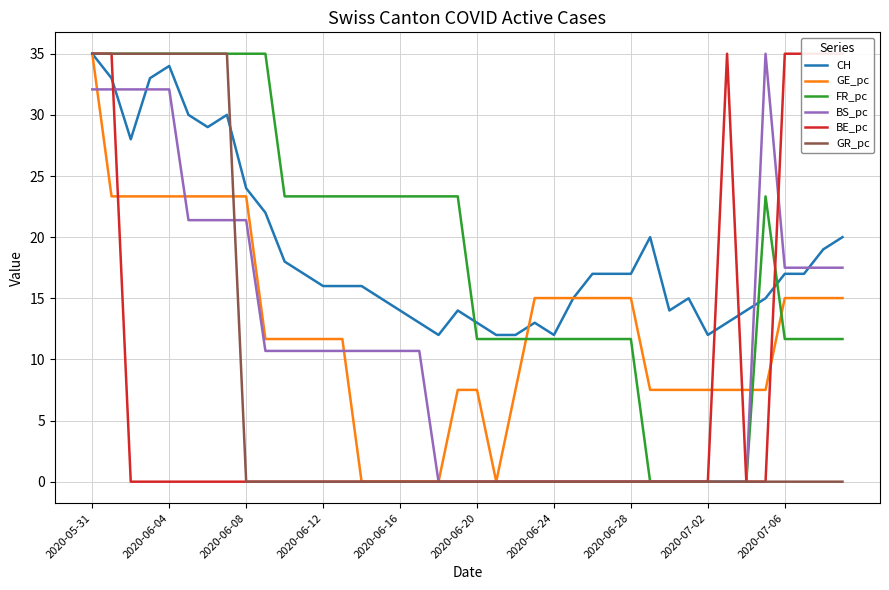

Which series has the widest spread of values?

GE_pc